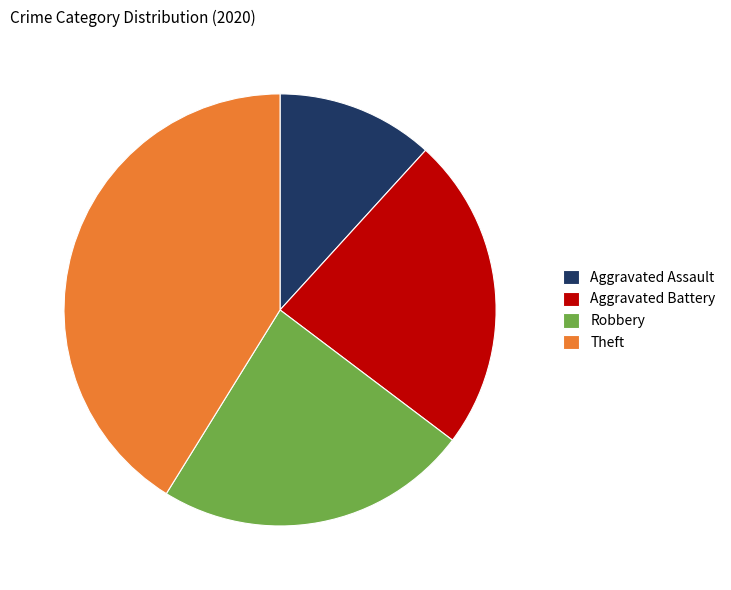

Count the number of slices in the pie.

4